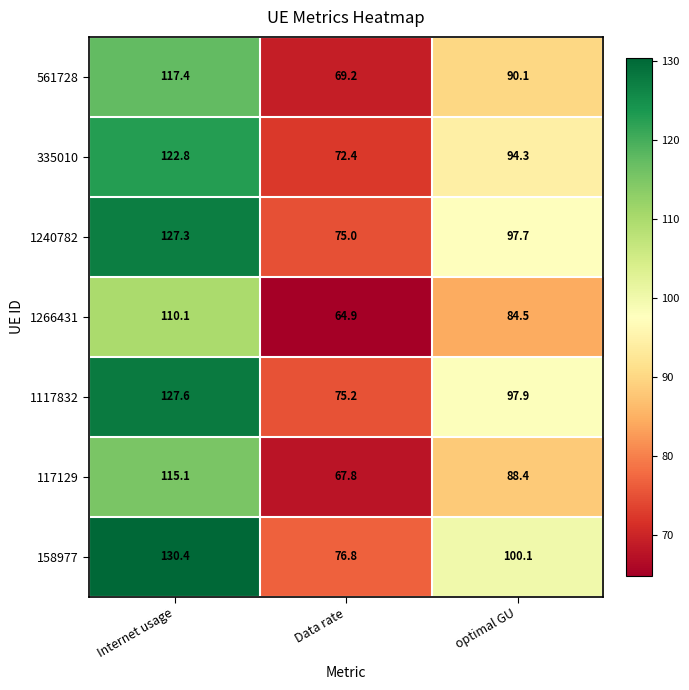

Which series has the largest range (max minus min)?

158977